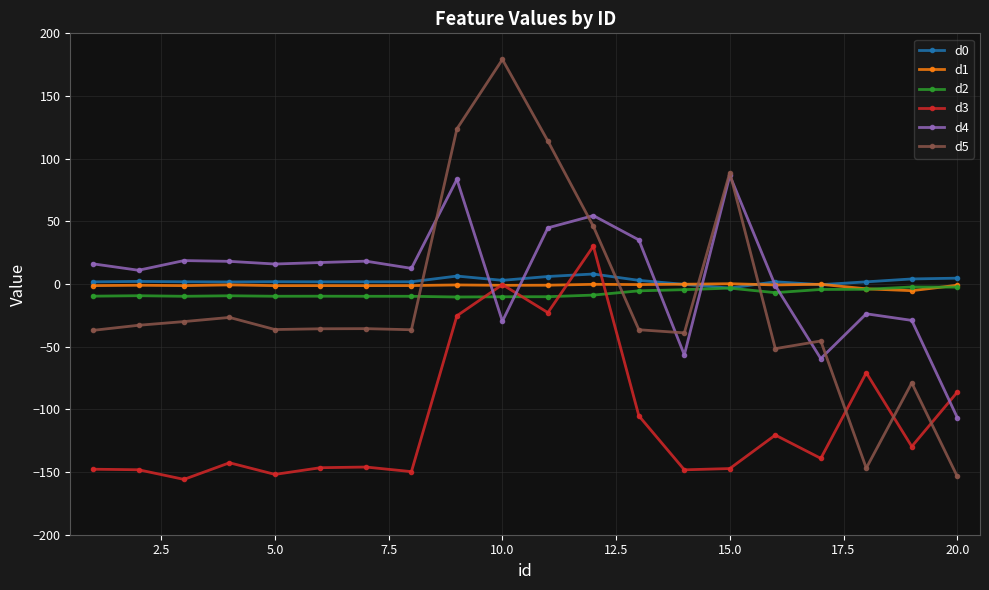

True or false: d0 has more than 0 points higher than both neighbors.

True